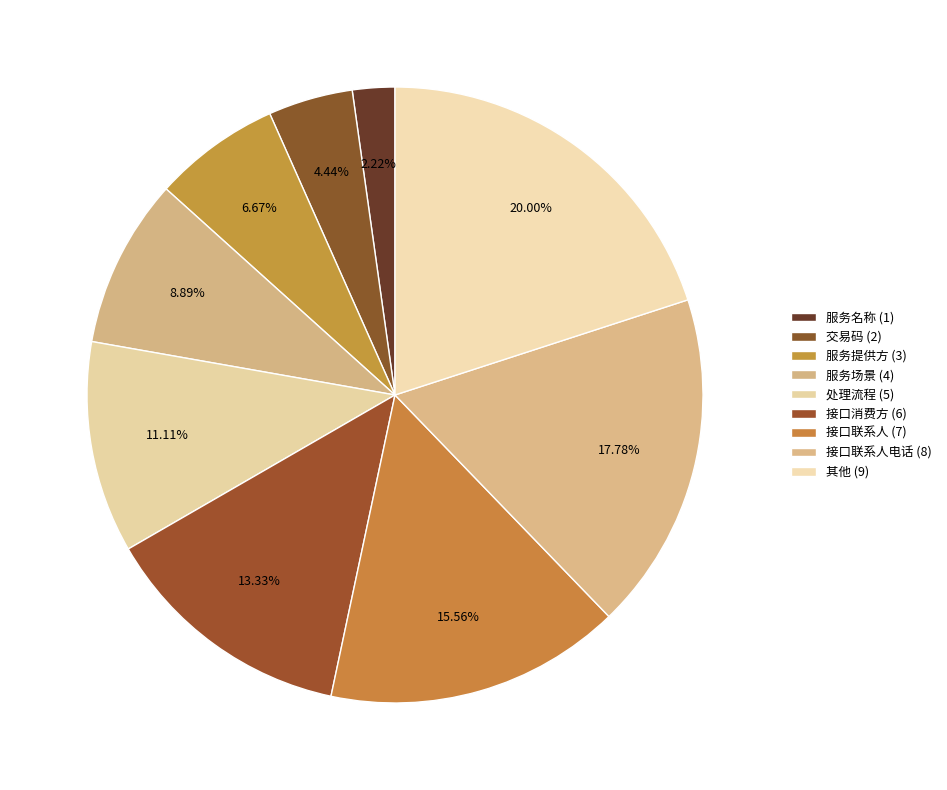

Count the number of slices in the pie.

9